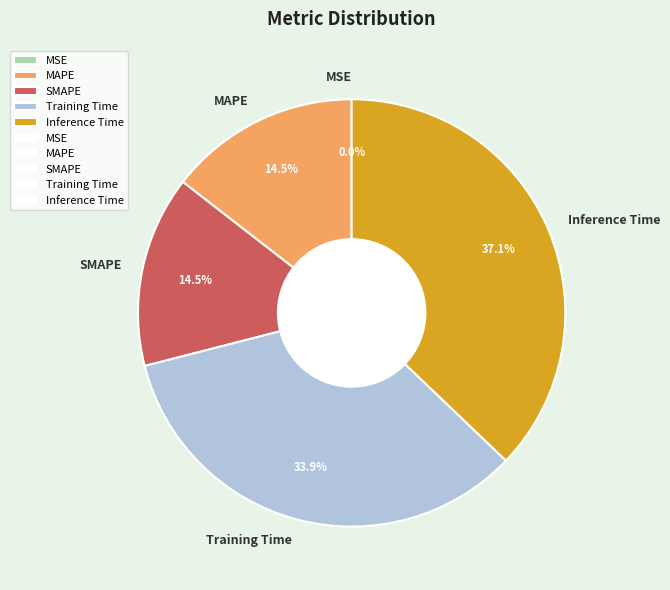

Which category has the biggest portion of the pie?

Inference Time